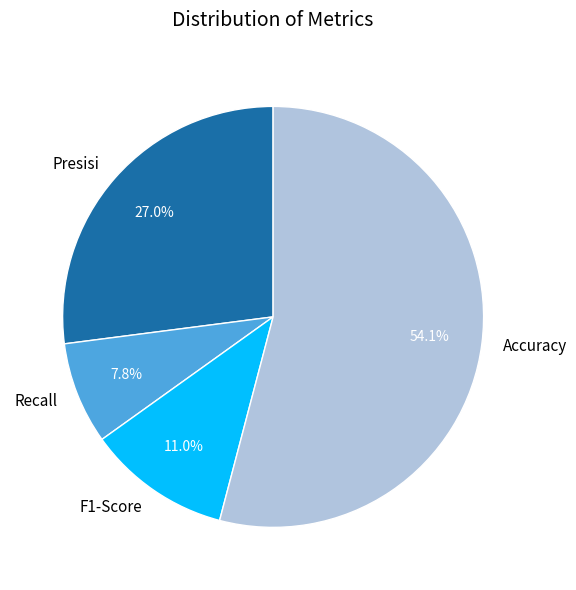

To the nearest percent, what is the combined percentage of Presisi and Accuracy?

81%